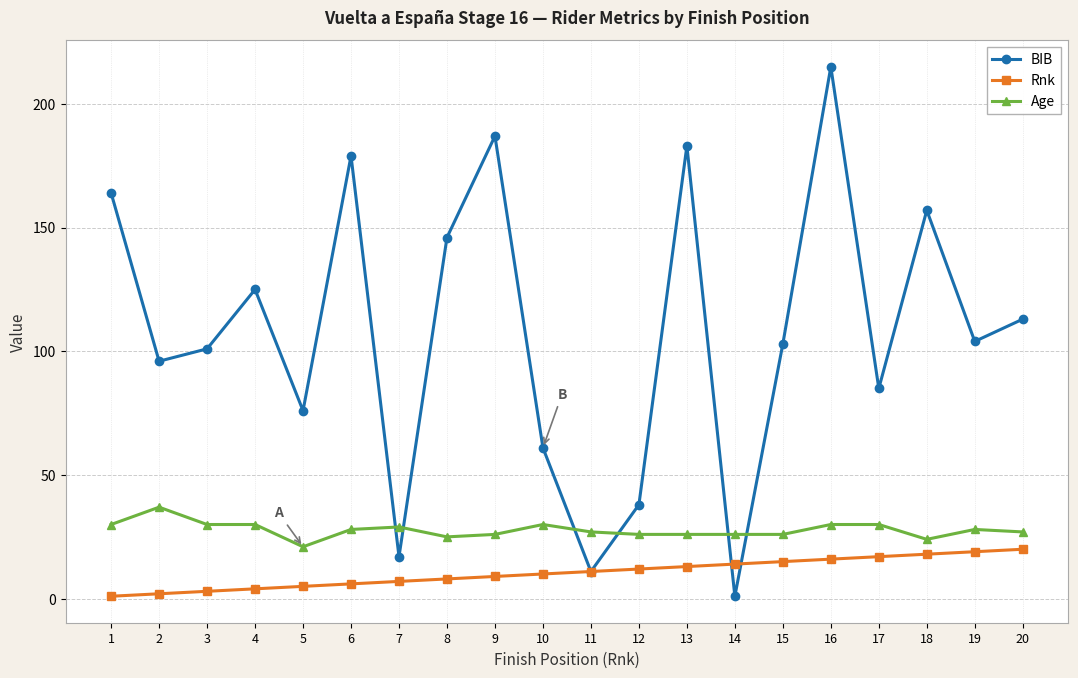

In BIB, how many points are higher than both neighbors (excluding endpoints)?

6